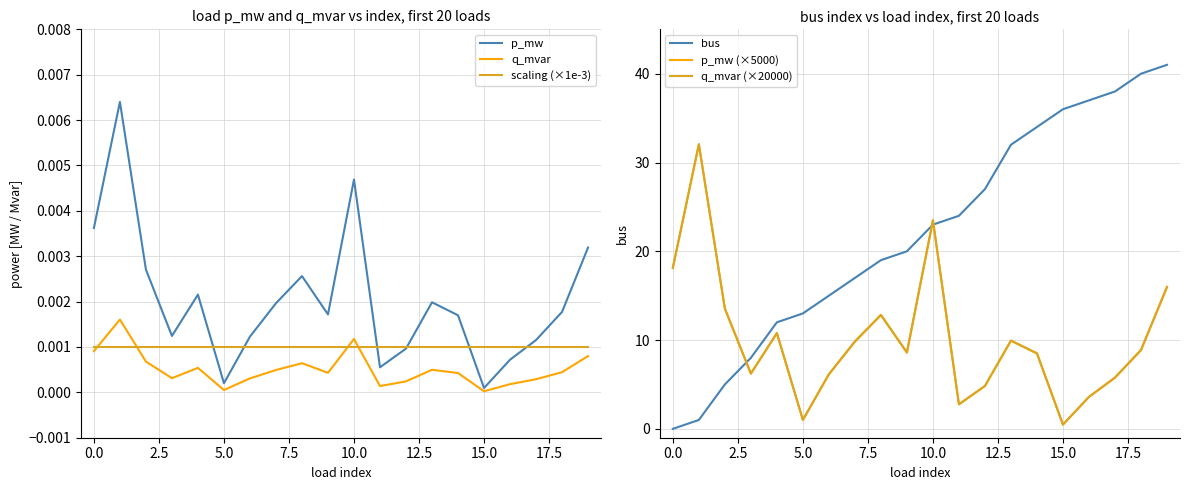

True or false: scaling (×1e-3) and q_mvar cross at least once.

True